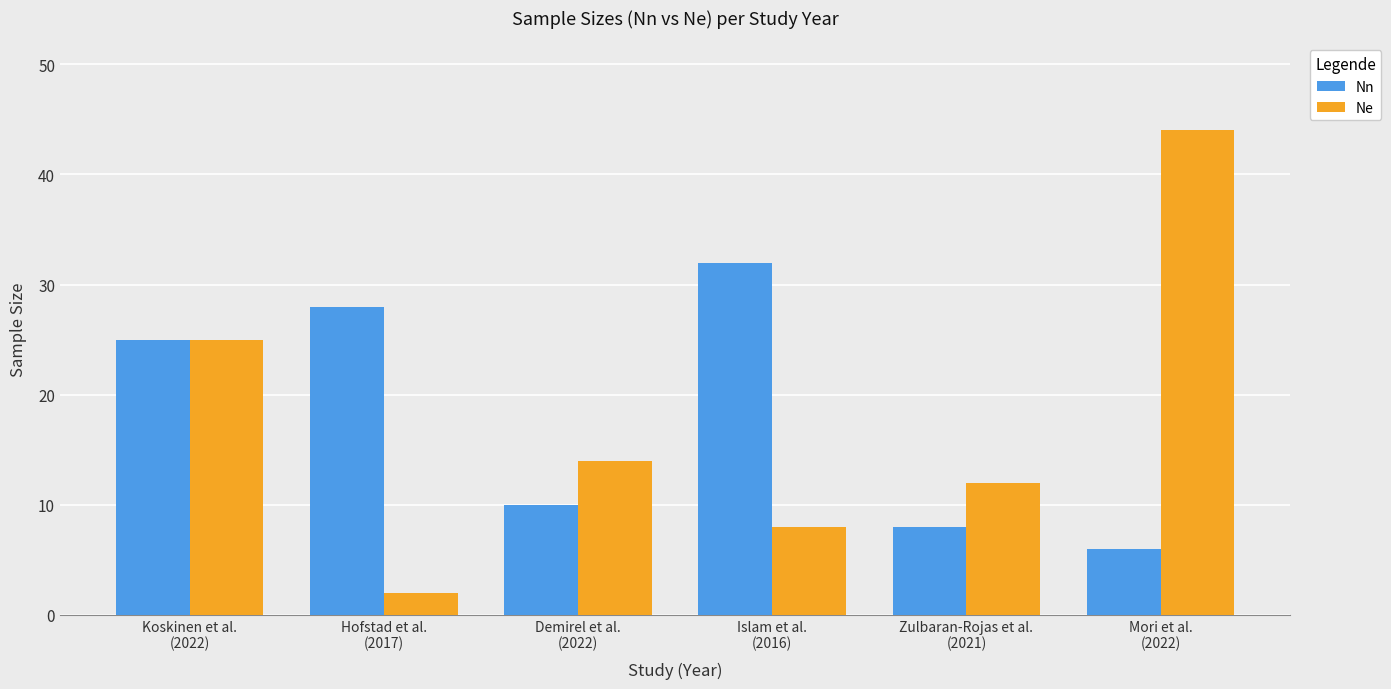

At which label does Ne first exceed 14?

Koskinen et al.
(2022)